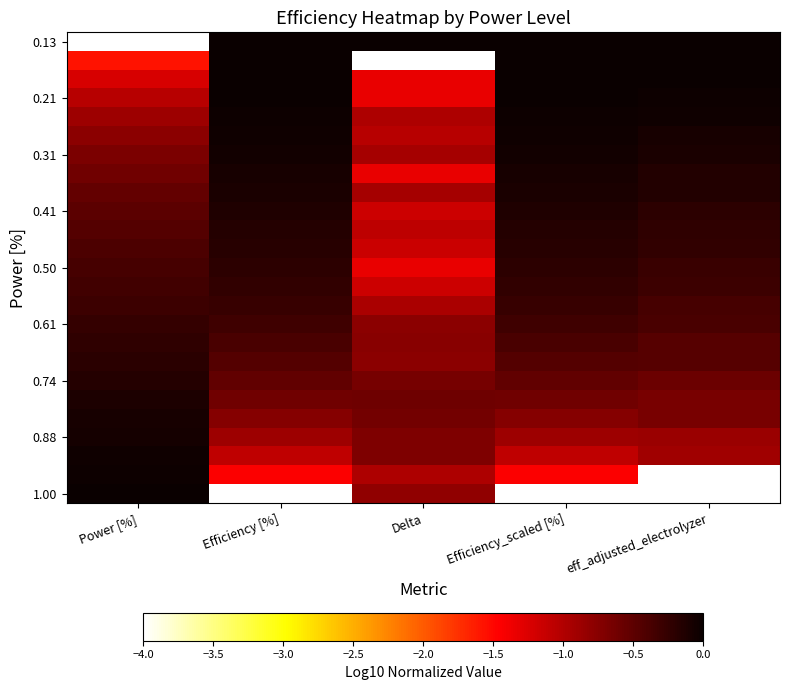

At which category is the sum across all series the highest?

Efficiency [%]